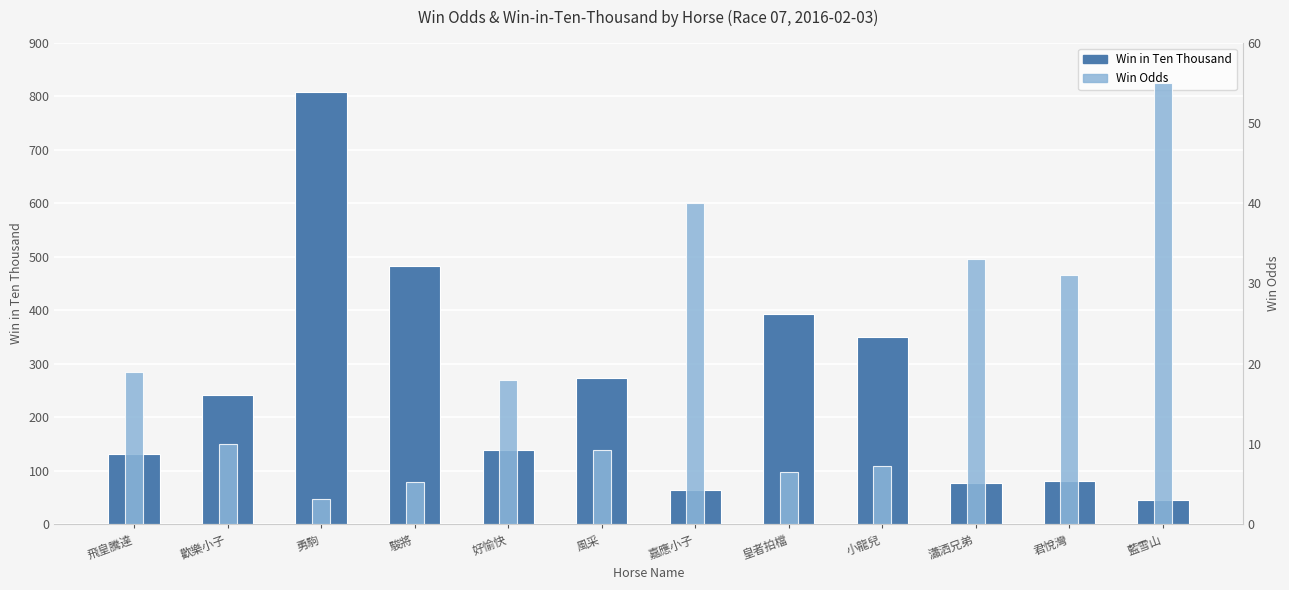

What is the difference between the maximum and minimum values in the Win Odds (line) series?

51.9